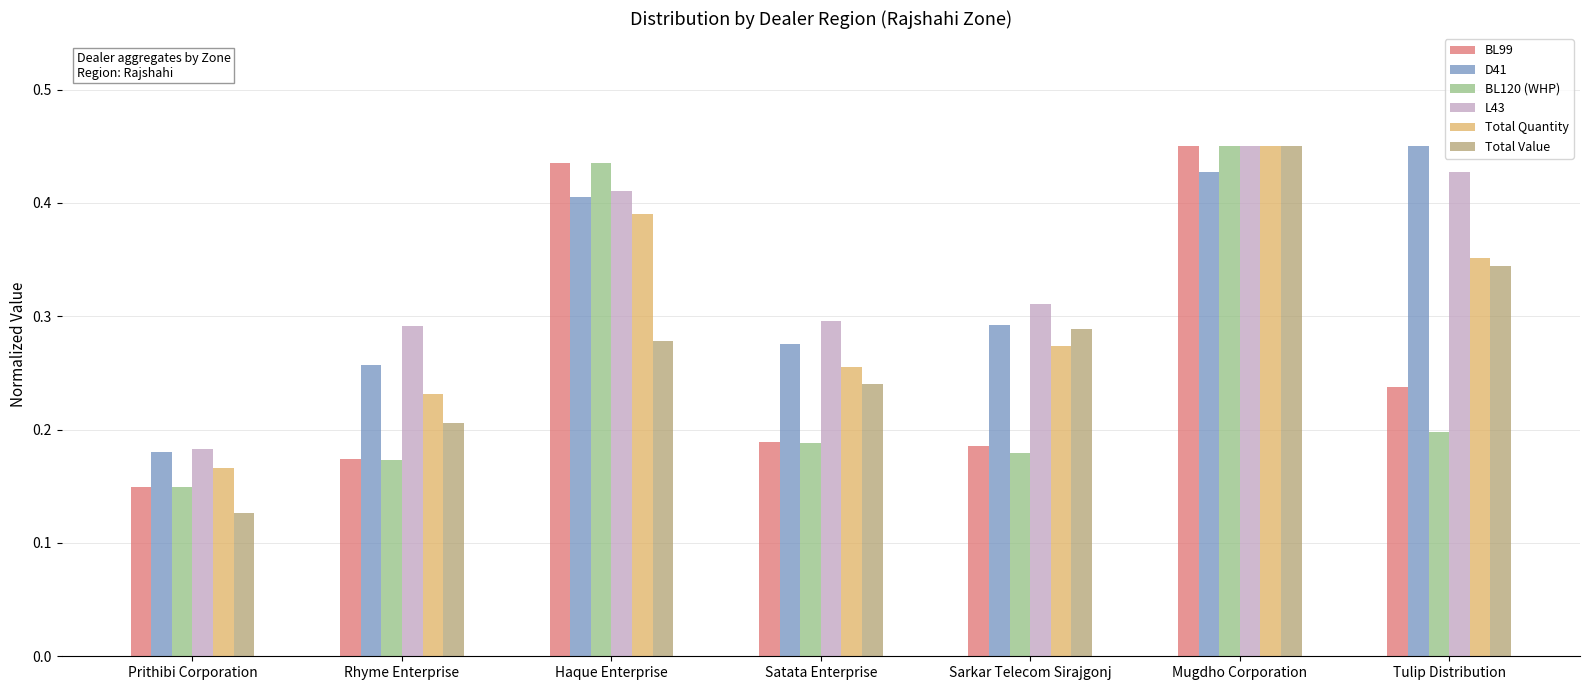

Which category has the lowest value in the BL99 series?

Prithibi Corporation